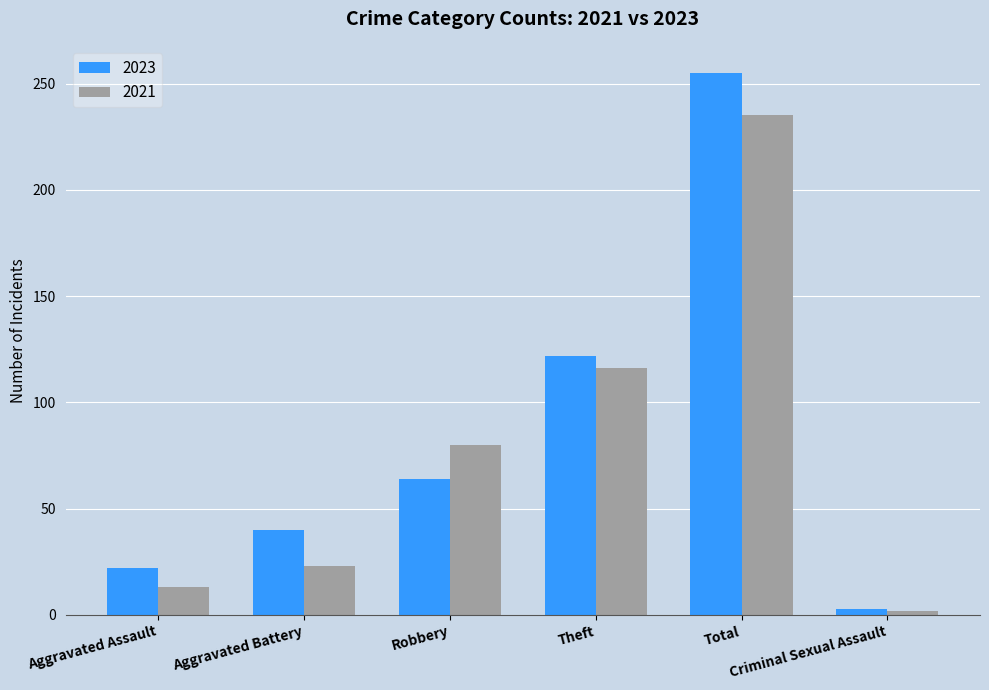

What is the maximum value shown in the chart?

255